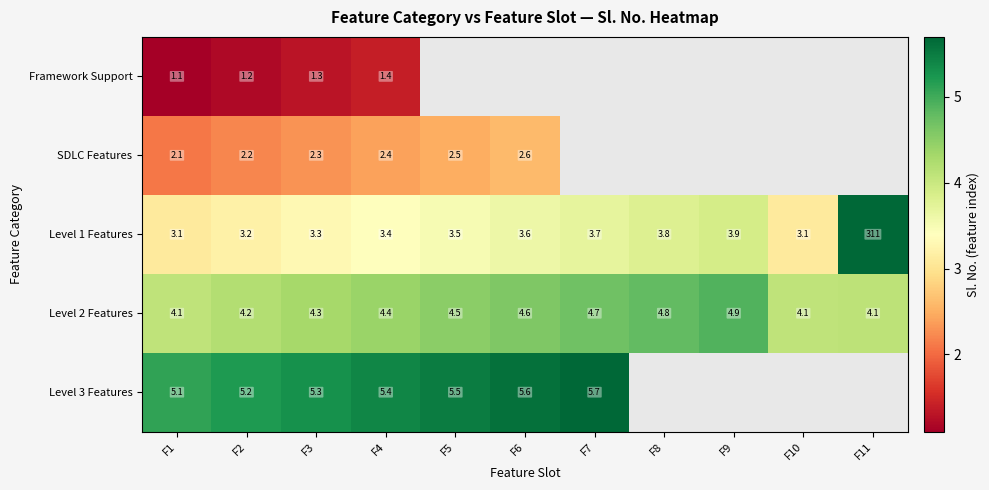

True or false: Level 2 Features has a value of 4.1 at F10.

True